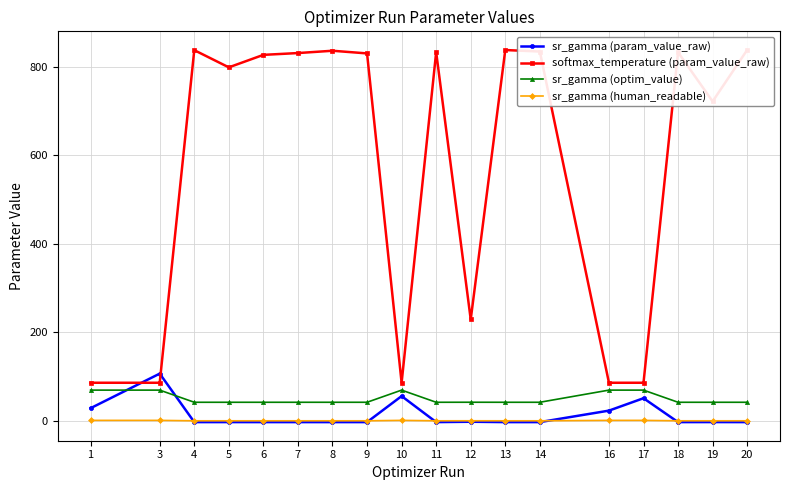

Rank the series by their maximum value, from highest to lowest.

softmax_temperature (param_value_raw), sr_gamma (param_value_raw), sr_gamma (optim_value), sr_gamma (human_readable)